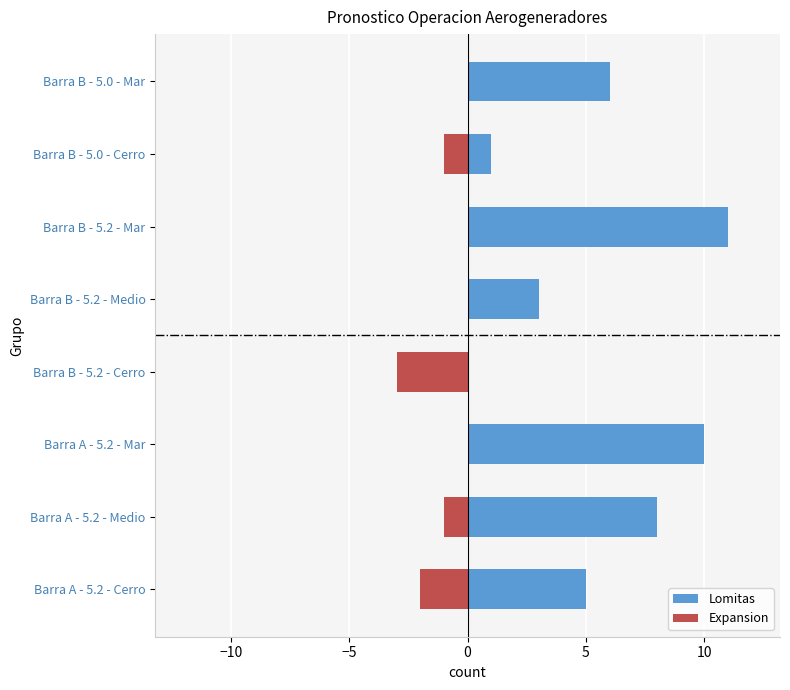

What is the average value of the Lomitas series?

6